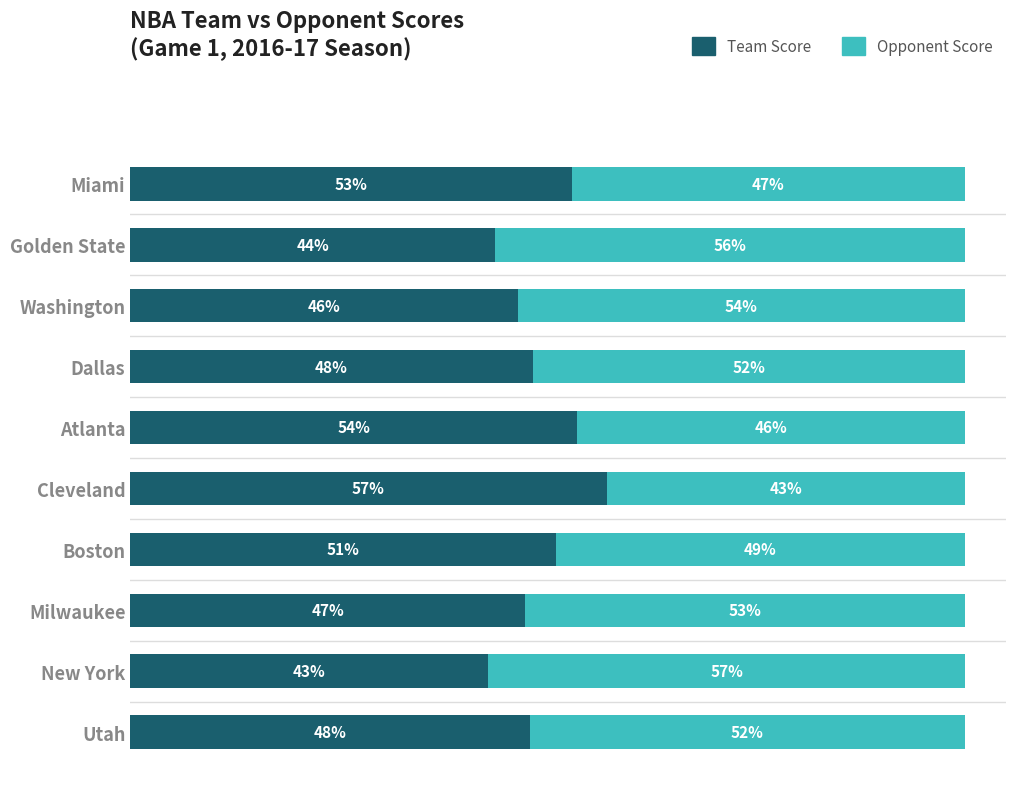

At which label does Team Score reach its minimum?

New York